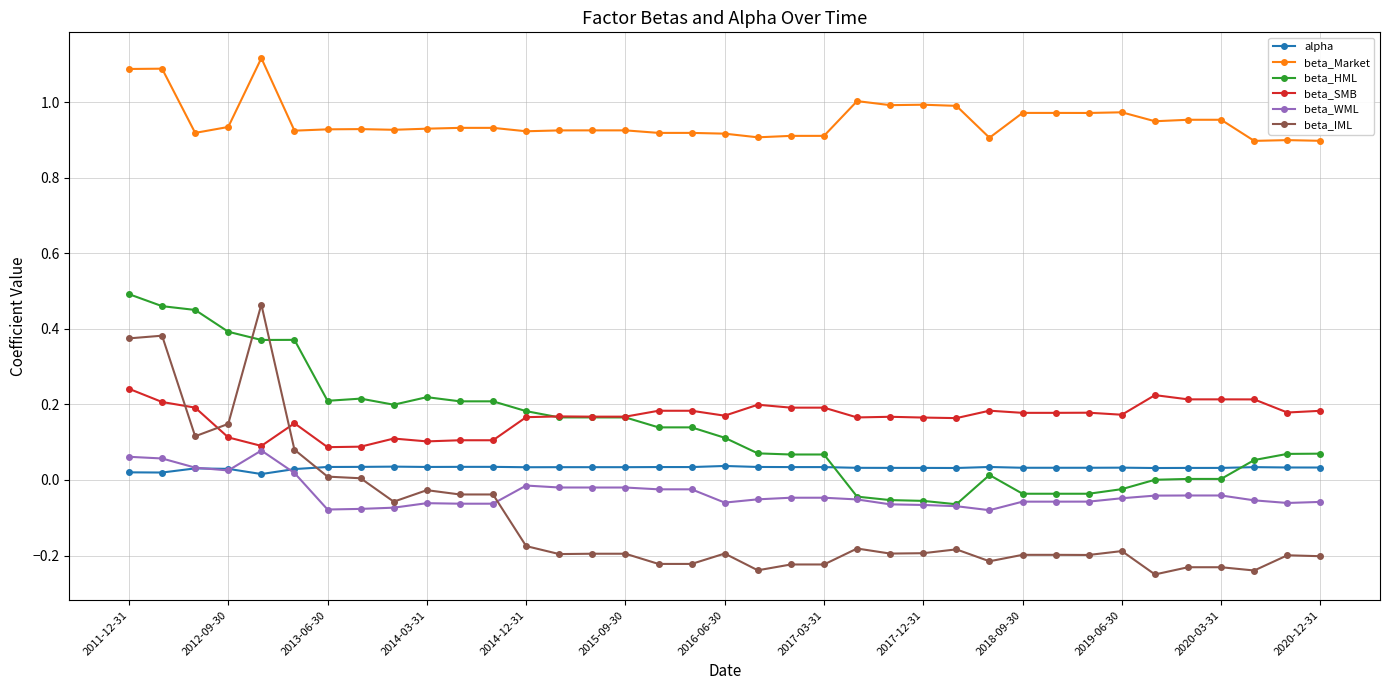

Which series has the largest range (max minus min)?

beta_IML